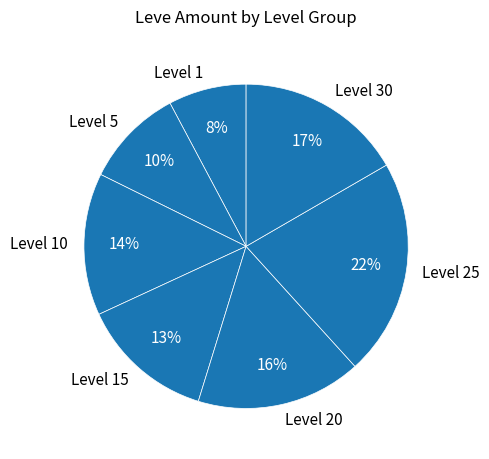

Is it true that Level 30 is 23% of the pie?

False